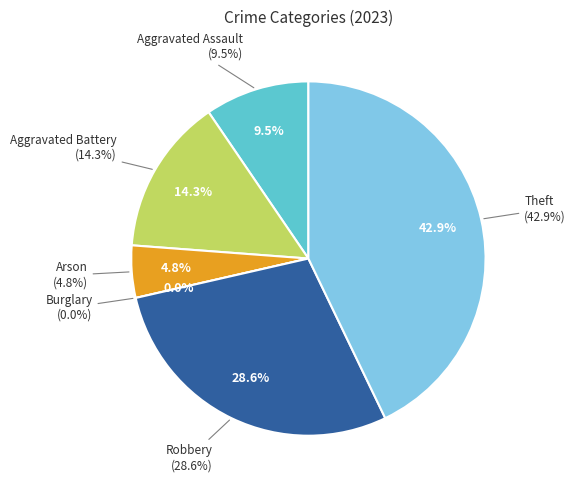

What percentage do Theft and Burglary together represent?

42.9%